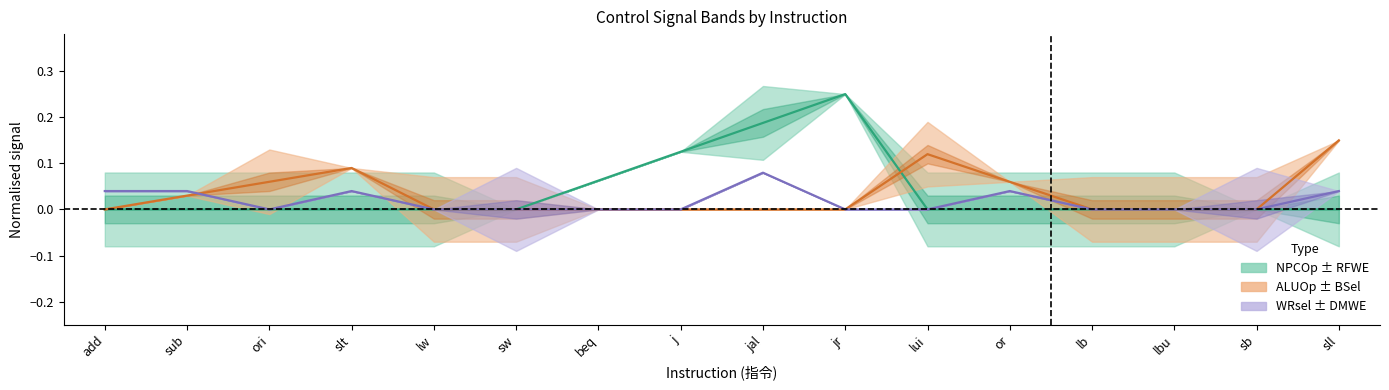

Does the chart have visible grid lines?

No